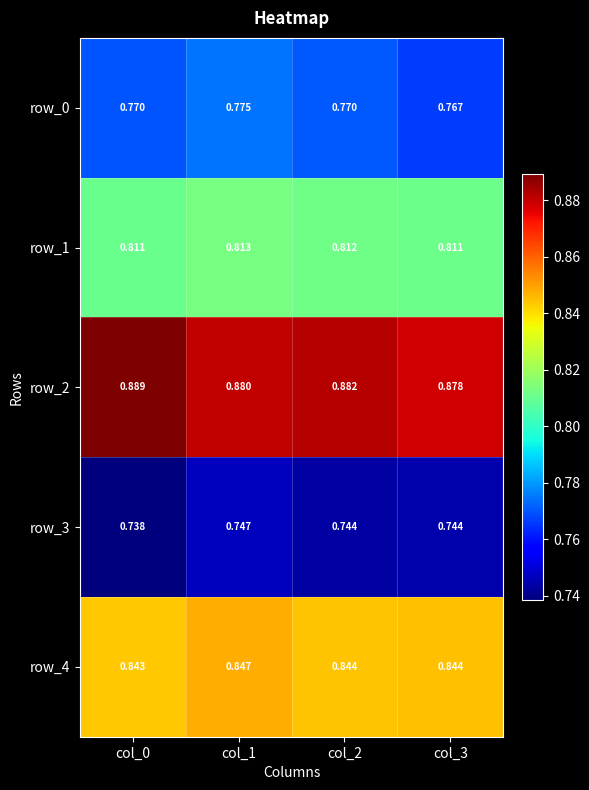

Is the value of row_2 at col_0 greater than the value of row_3 at col_0?

Yes